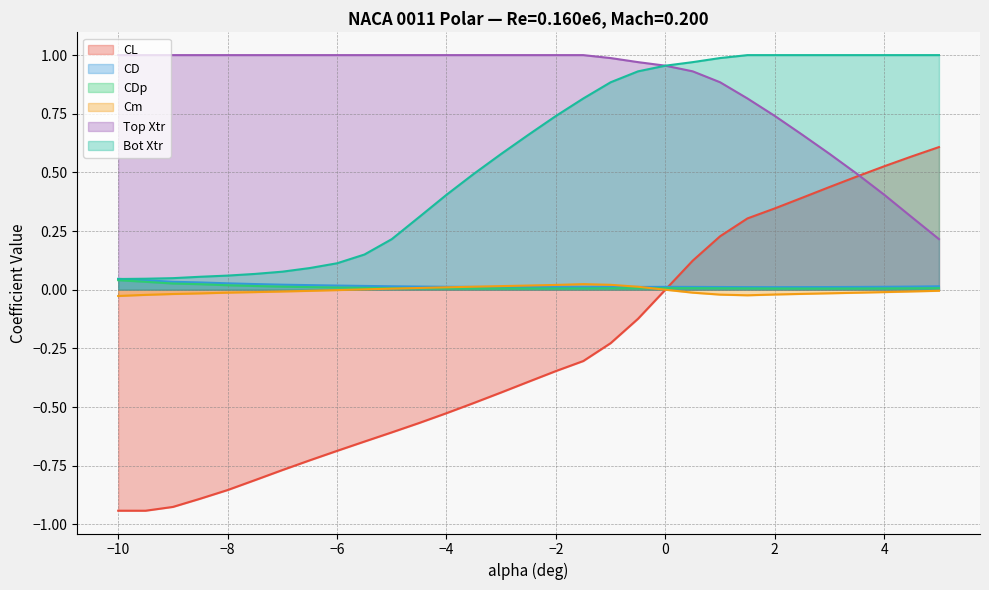

True or false: Top Xtr and CD intersect in this chart.

False